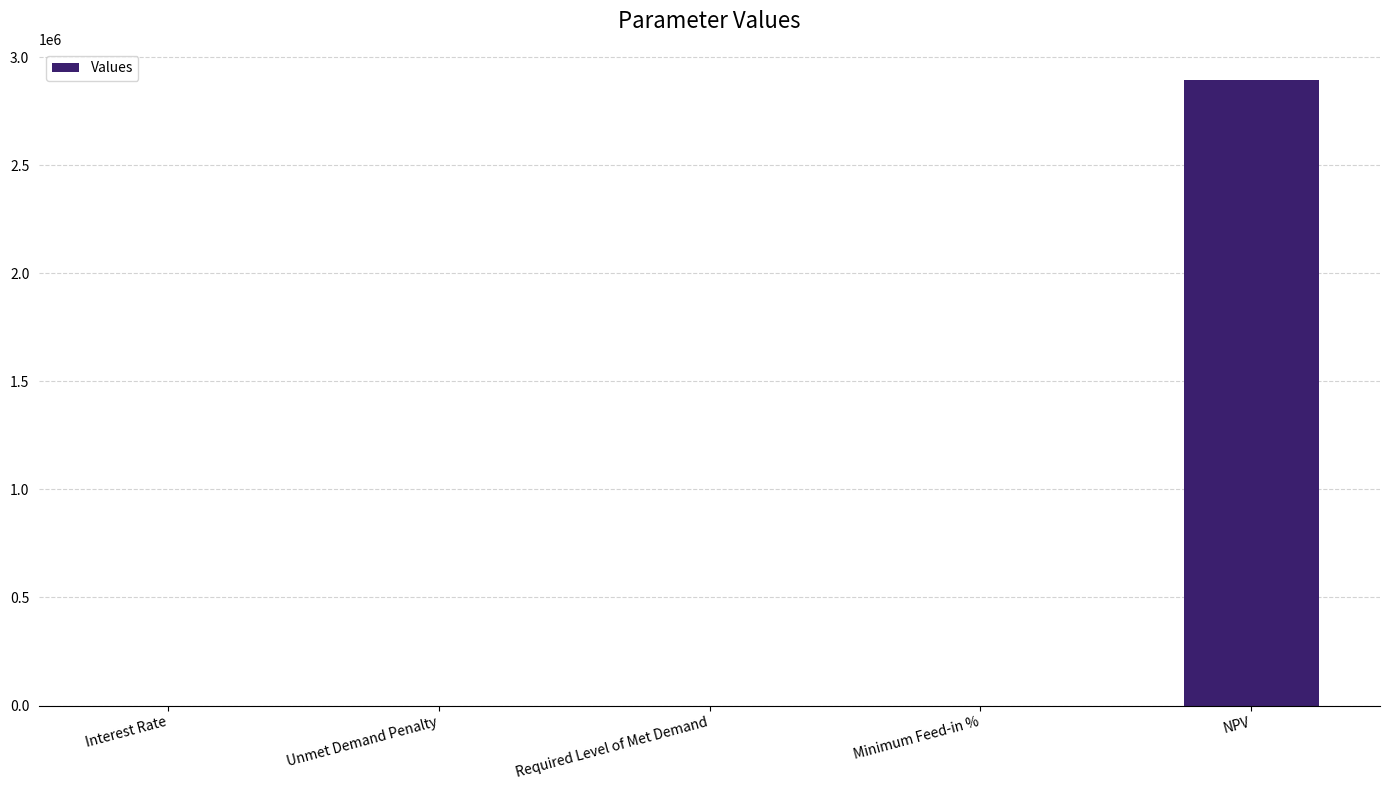

Is it true that the value at NPV is 2894559.2?

True